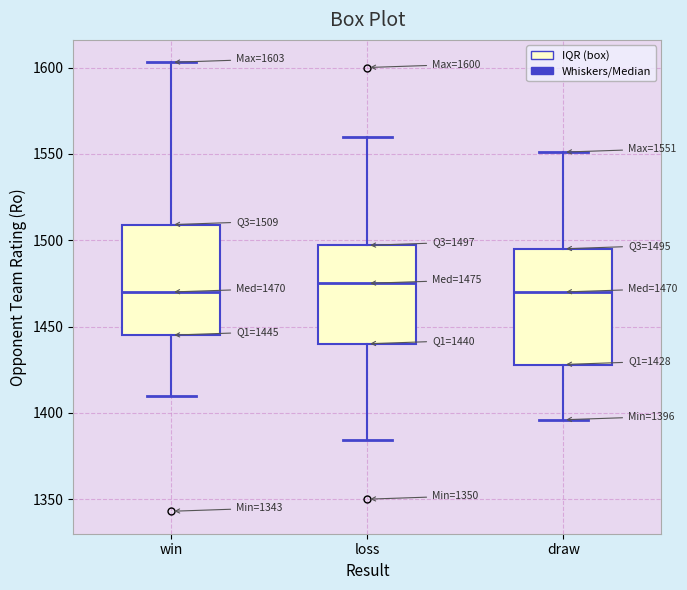

Which box's median line is the highest?

loss